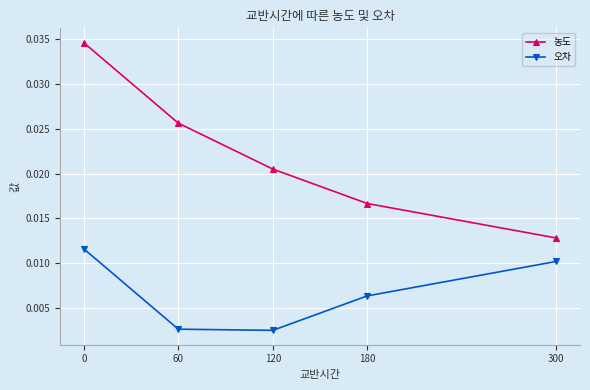

Is this an area chart (filled region under the line)?

No